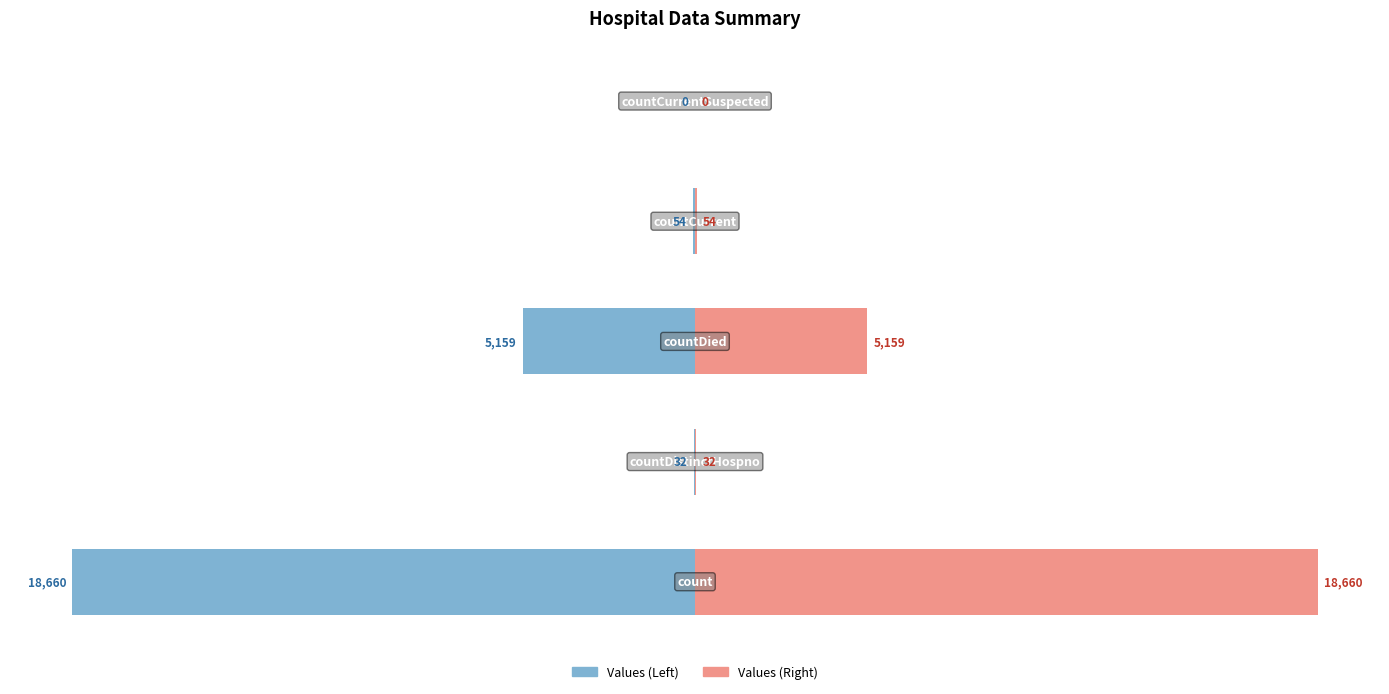

What is the maximum value for Values (Right)?

18660